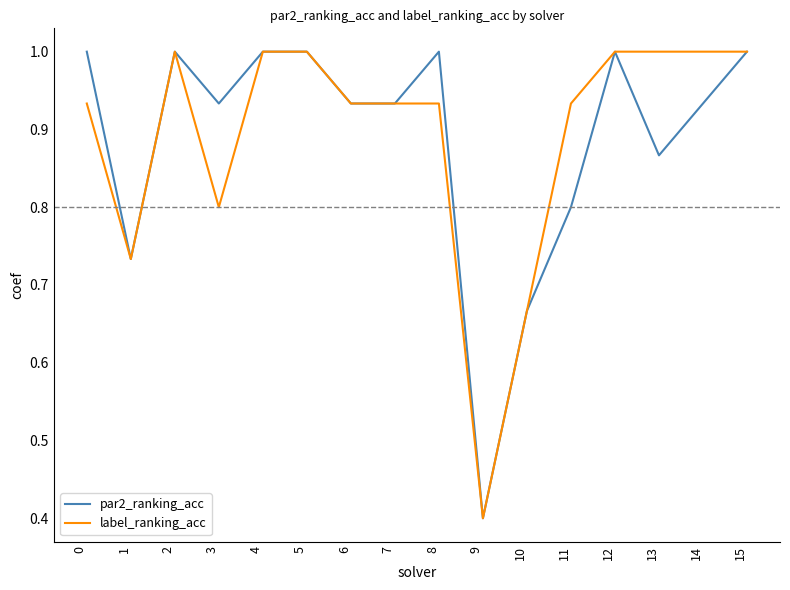

Rank the series at 13 from highest to lowest value.

label_ranking_acc, par2_ranking_acc